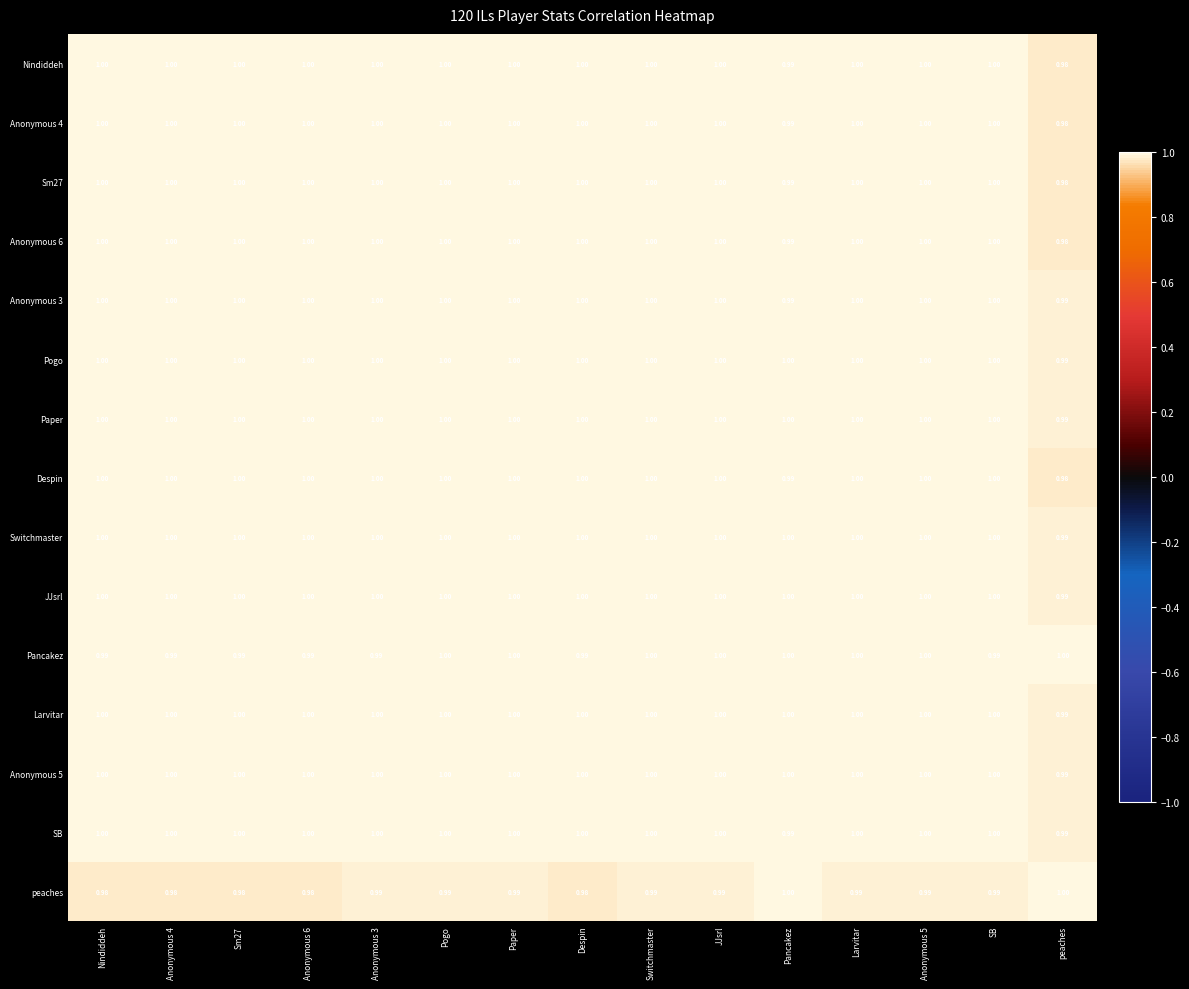

Where is JJsrl nearest to the value 0?

peaches